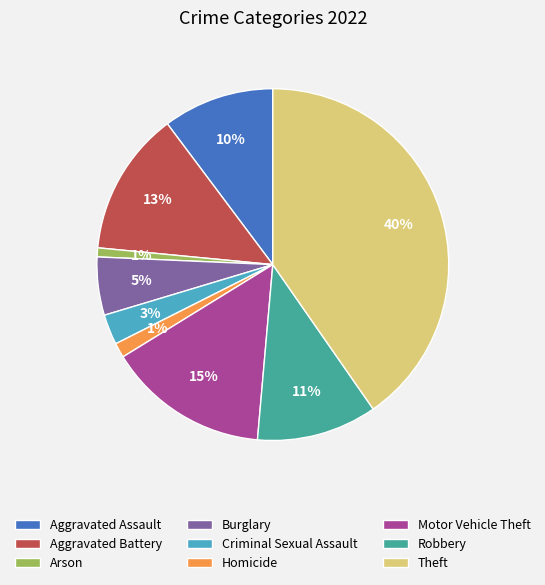

Which category has the biggest portion of the pie?

Theft